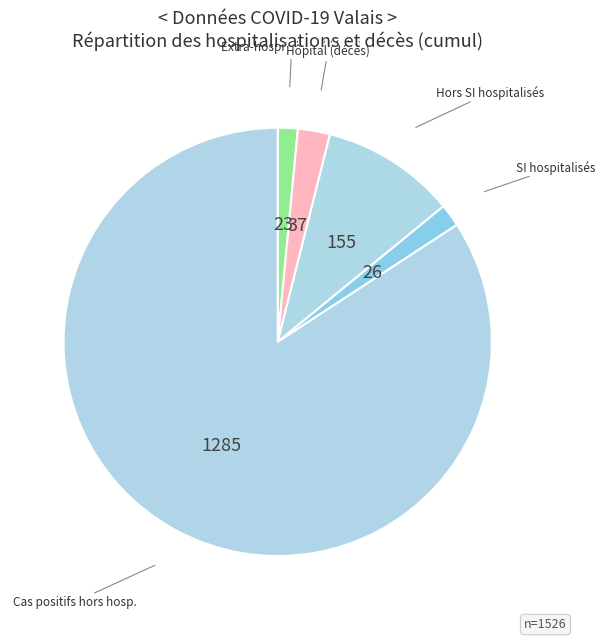

Count the number of slices in the pie.

5